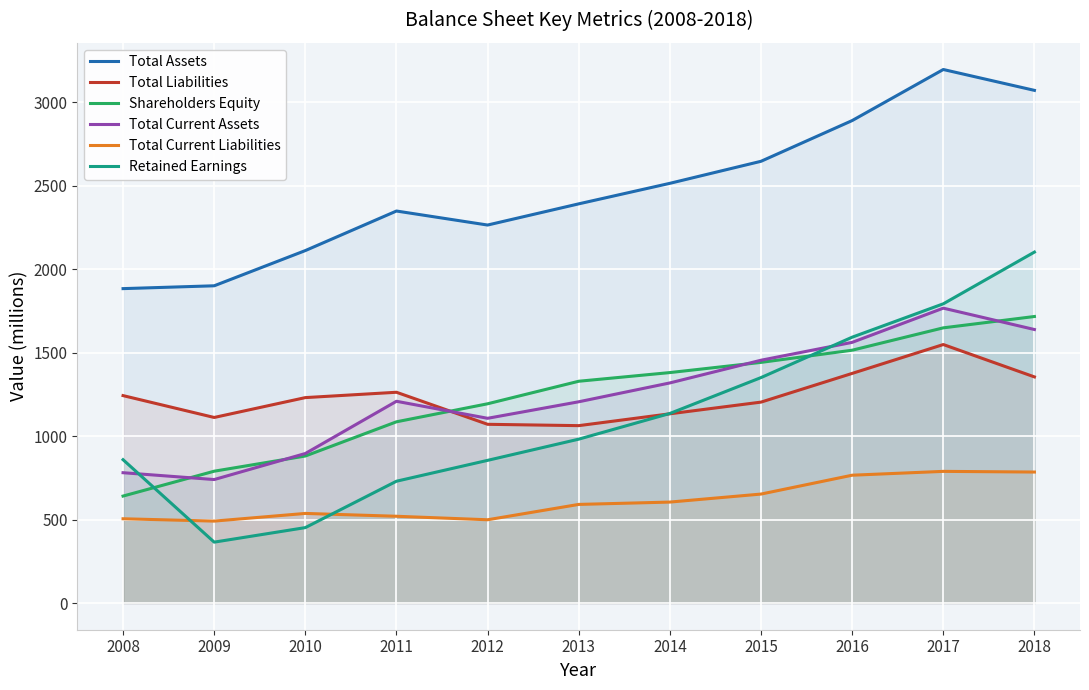

Which series changed the most between 2010 and 2017?

Retained Earnings